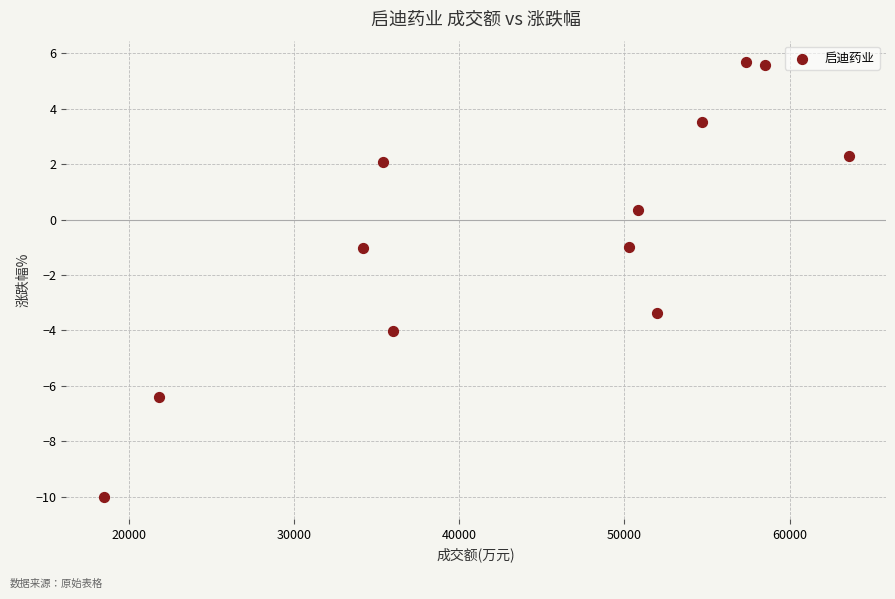

What is the average X value?

44431.5